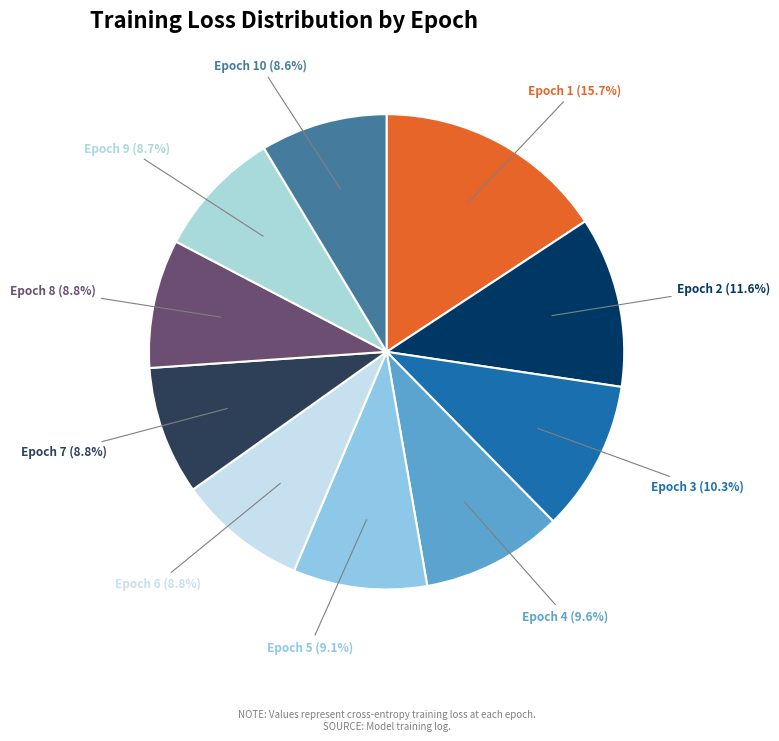

To the nearest percent, what is the average slice percentage?

10%